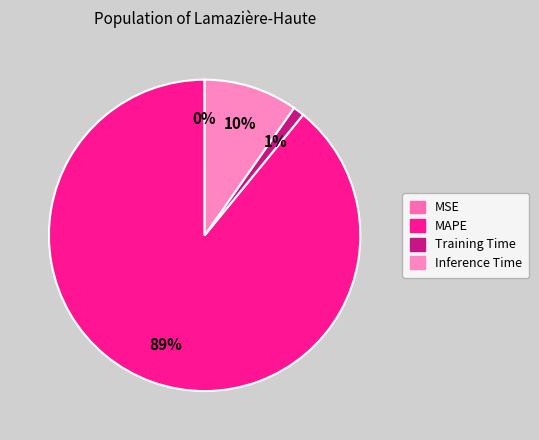

True or false: Training Time accounts for 1% of the total.

True